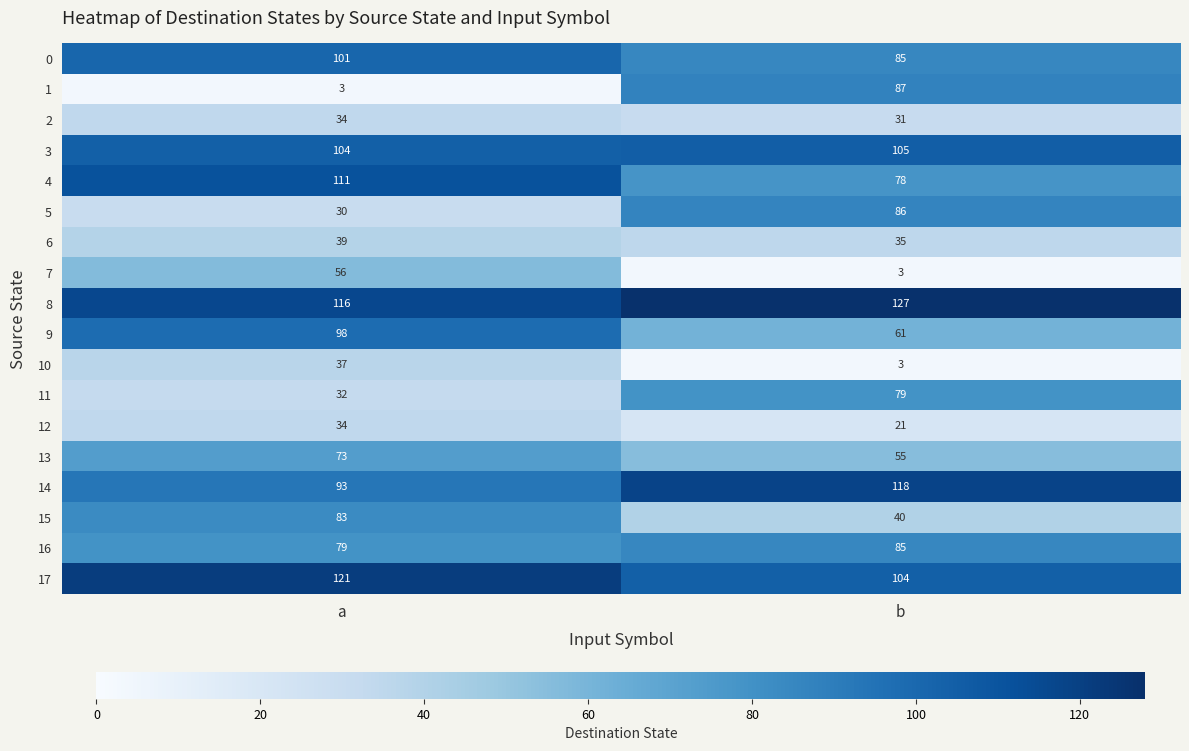

What is the difference between the 11 values at b and a?

47